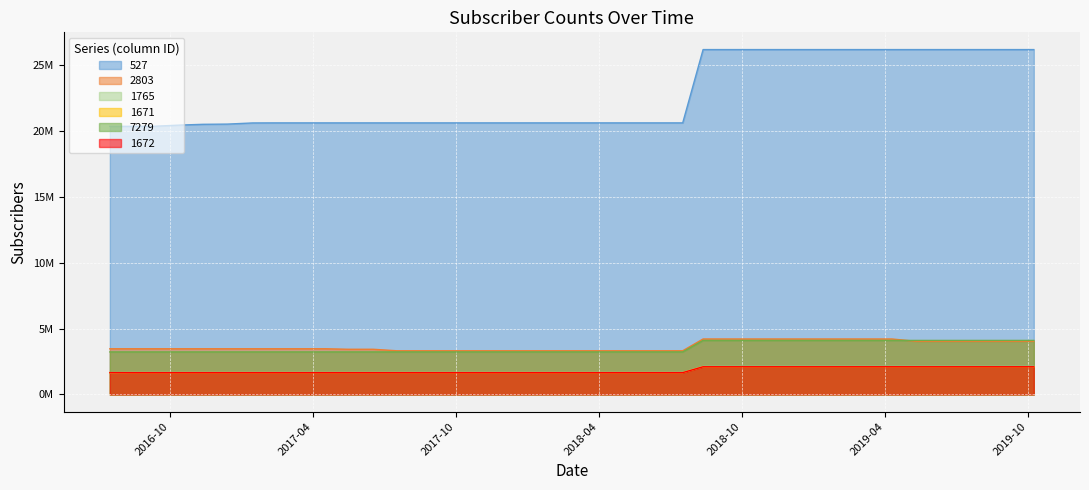

True or false: 527 has a value of 26196000 at 20180812.

True